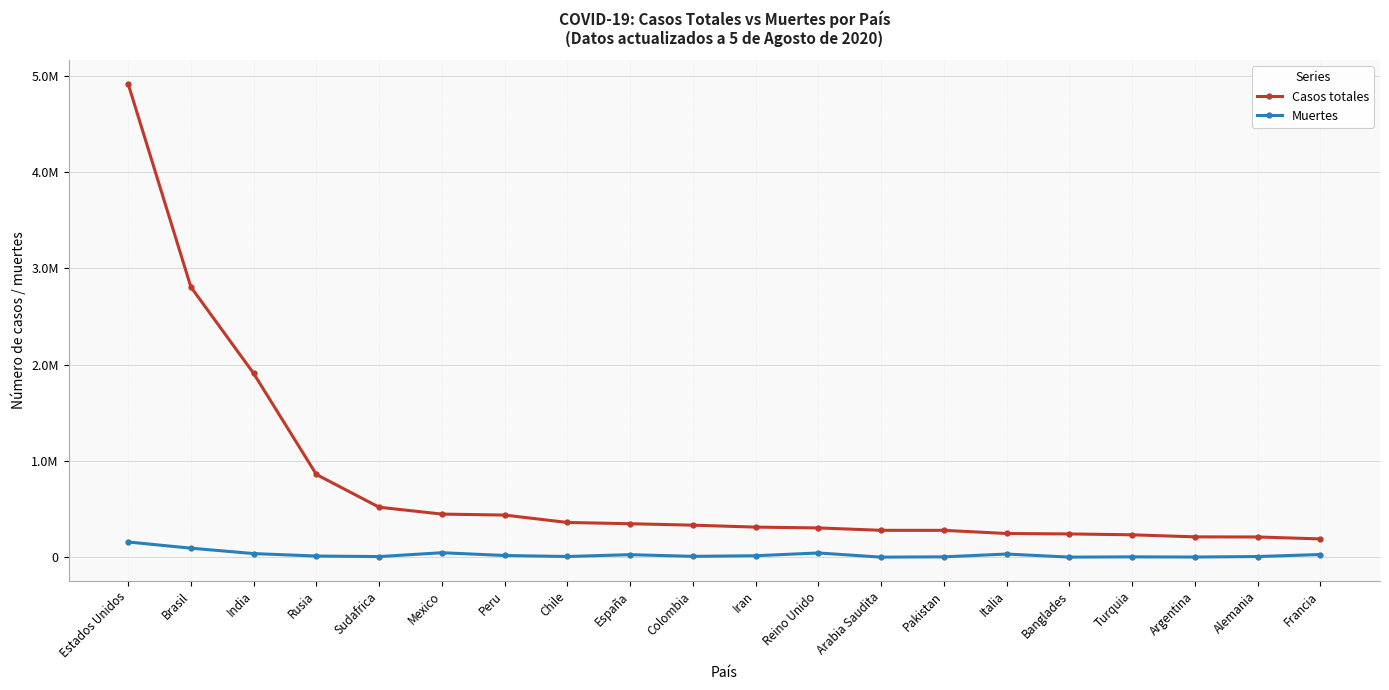

What are all the series names shown in the legend?

Casos totales, Muertes